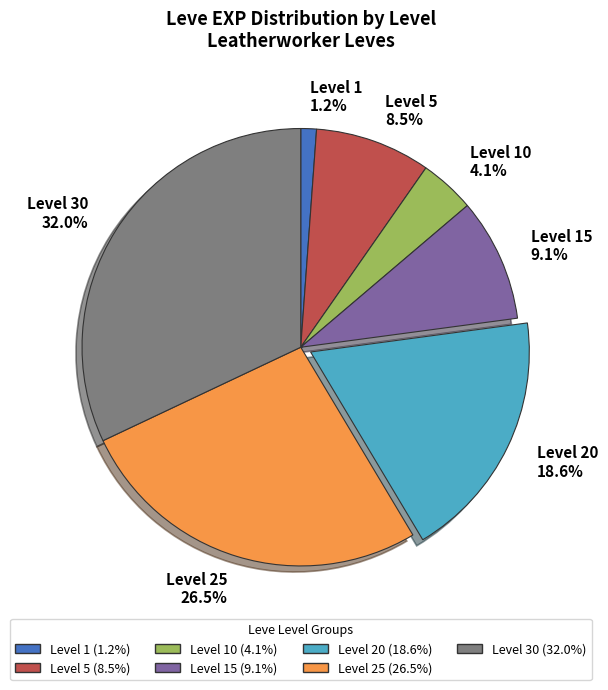

What is the largest slice in the pie chart?

Level 30 32.0%